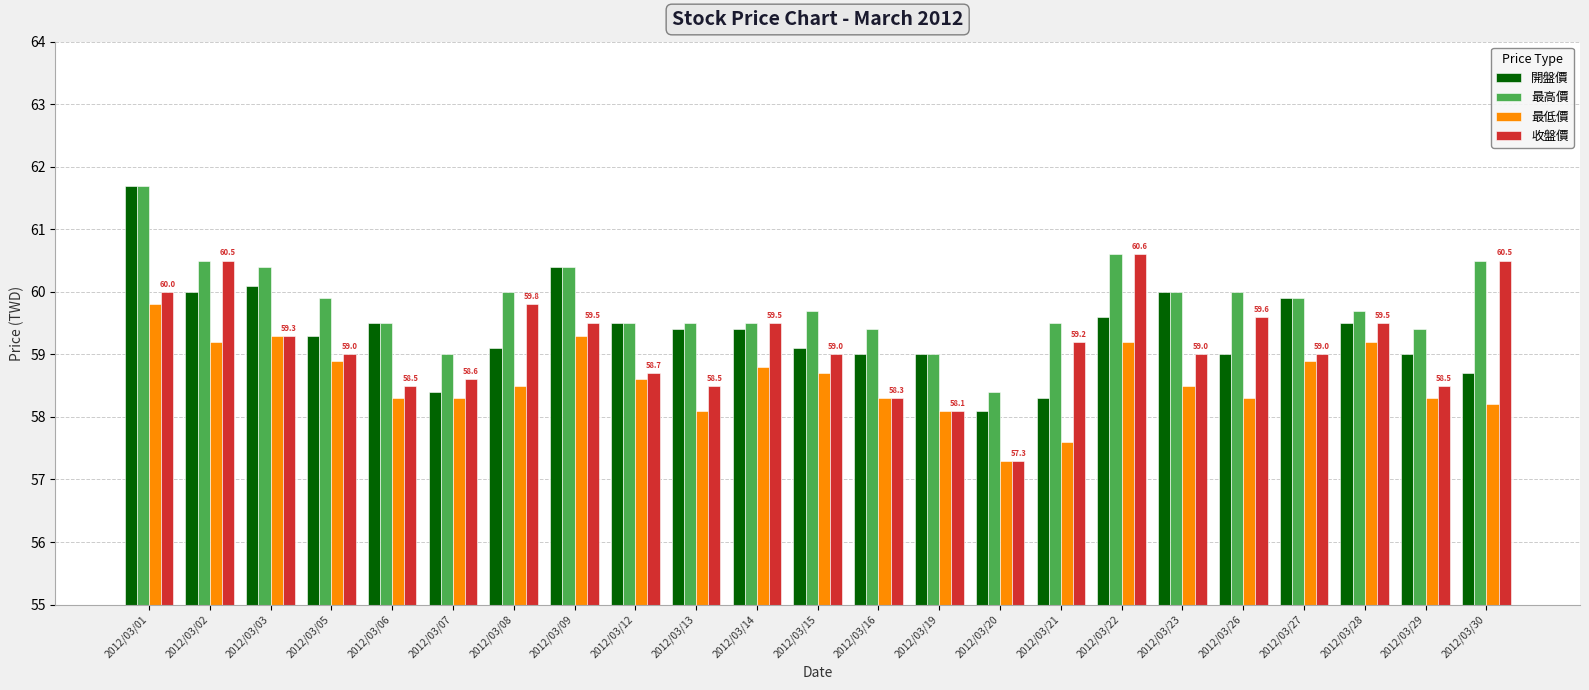

Reading left to right, what are all the values shown in this chart?

開盤價: 2012/03/01=61.7	2012/03/02=60.0	2012/03/03=60.1	2012/03/05=59.3	2012/03/06=59.5	2012/03/07=58.4	2012/03/08=59.1	2012/03/09=60.4	2012/03/12=59.5	2012/03/13=59.4	2012/03/14=59.4	2012/03/15=59.1	2012/03/16=59.0	2012/03/19=59.0	2012/03/20=58.1	2012/03/21=58.3	2012/03/22=59.6	2012/03/23=60.0	2012/03/26=59.0	2012/03/27=59.9	2012/03/28=59.5	2012/03/29=59.0	2012/03/30=58.7
最高價: 2012/03/01=61.7	2012/03/02=60.5	2012/03/03=60.4	2012/03/05=59.9	2012/03/06=59.5	2012/03/07=59.0	2012/03/08=60.0	2012/03/09=60.4	2012/03/12=59.5	2012/03/13=59.5	2012/03/14=59.5	2012/03/15=59.7	2012/03/16=59.4	2012/03/19=59.0	2012/03/20=58.4	2012/03/21=59.5	2012/03/22=60.6	2012/03/23=60.0	2012/03/26=60.0	2012/03/27=59.9	2012/03/28=59.7	2012/03/29=59.4	2012/03/30=60.5
最低價: 2012/03/01=59.8	2012/03/02=59.2	2012/03/03=59.3	2012/03/05=58.9	2012/03/06=58.3	2012/03/07=58.3	2012/03/08=58.5	2012/03/09=59.3	2012/03/12=58.6	2012/03/13=58.1	2012/03/14=58.8	2012/03/15=58.7	2012/03/16=58.3	2012/03/19=58.1	2012/03/20=57.3	2012/03/21=57.6	2012/03/22=59.2	2012/03/23=58.5	2012/03/26=58.3	2012/03/27=58.9	2012/03/28=59.2	2012/03/29=58.3	2012/03/30=58.2
收盤價: 2012/03/01=60.0	2012/03/02=60.5	2012/03/03=59.3	2012/03/05=59.0	2012/03/06=58.5	2012/03/07=58.6	2012/03/08=59.8	2012/03/09=59.5	2012/03/12=58.7	2012/03/13=58.5	2012/03/14=59.5	2012/03/15=59.0	2012/03/16=58.3	2012/03/19=58.1	2012/03/20=57.3	2012/03/21=59.2	2012/03/22=60.6	2012/03/23=59.0	2012/03/26=59.6	2012/03/27=59.0	2012/03/28=59.5	2012/03/29=58.5	2012/03/30=60.5